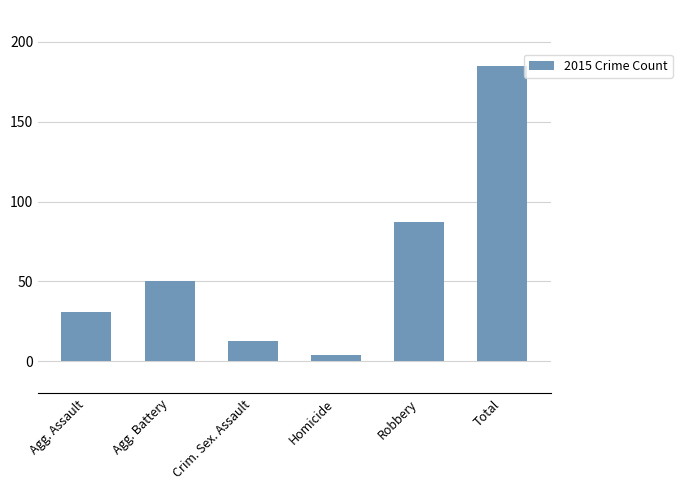

What is the maximum value shown in the chart?

185